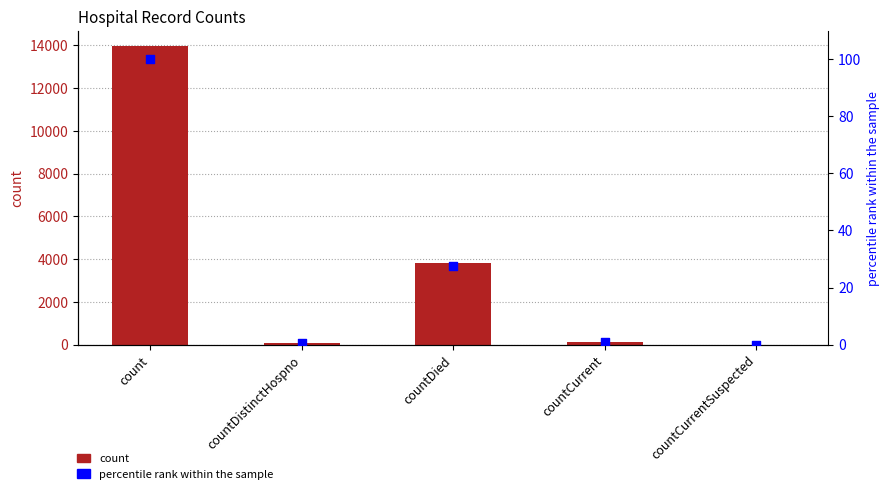

At which category is the sum across all series the highest?

count